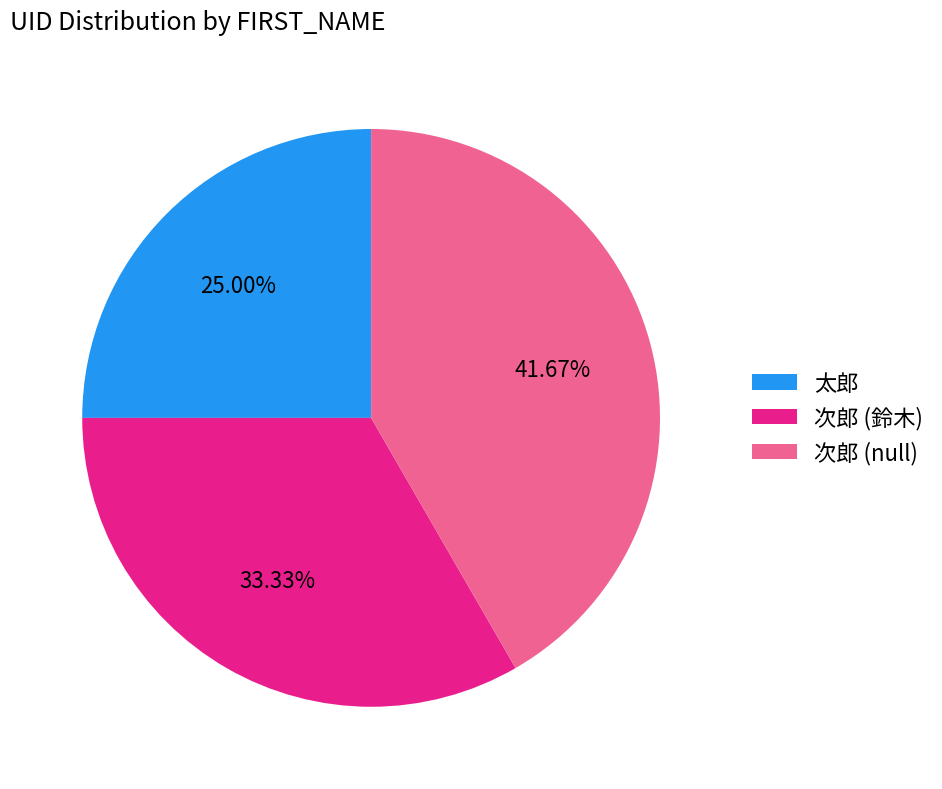

Between 太郎 and 次郎 (鈴木), which is larger?

次郎 (鈴木)